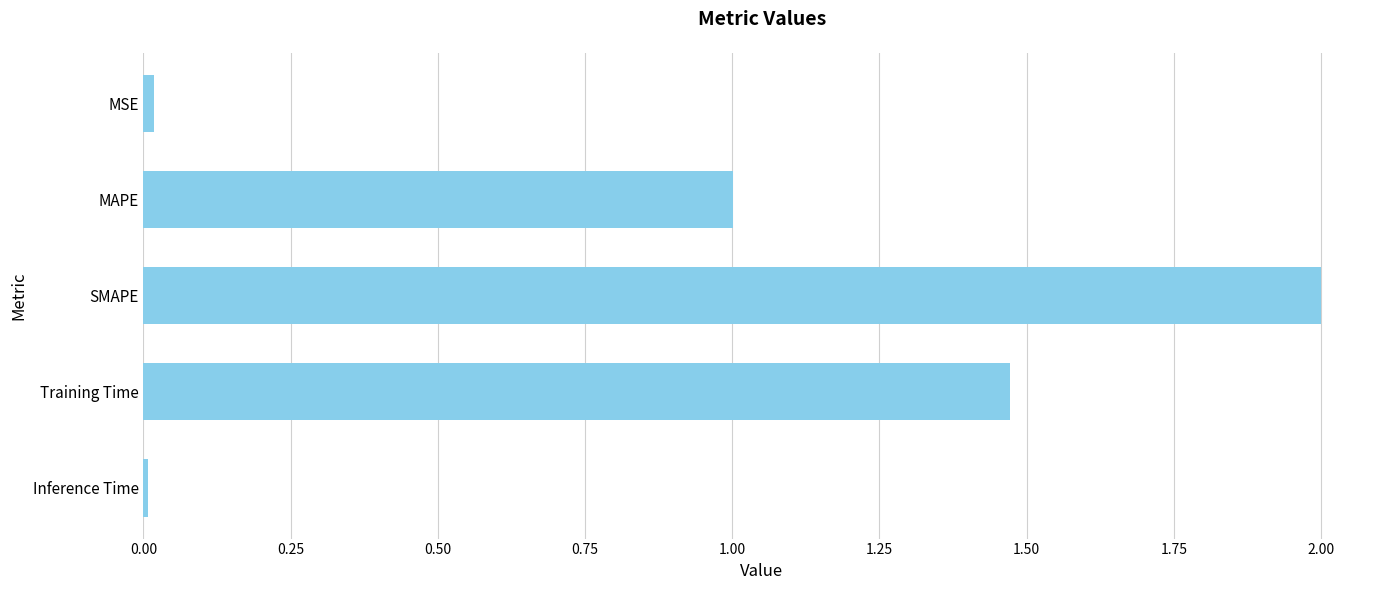

How many data points does each series have?

5